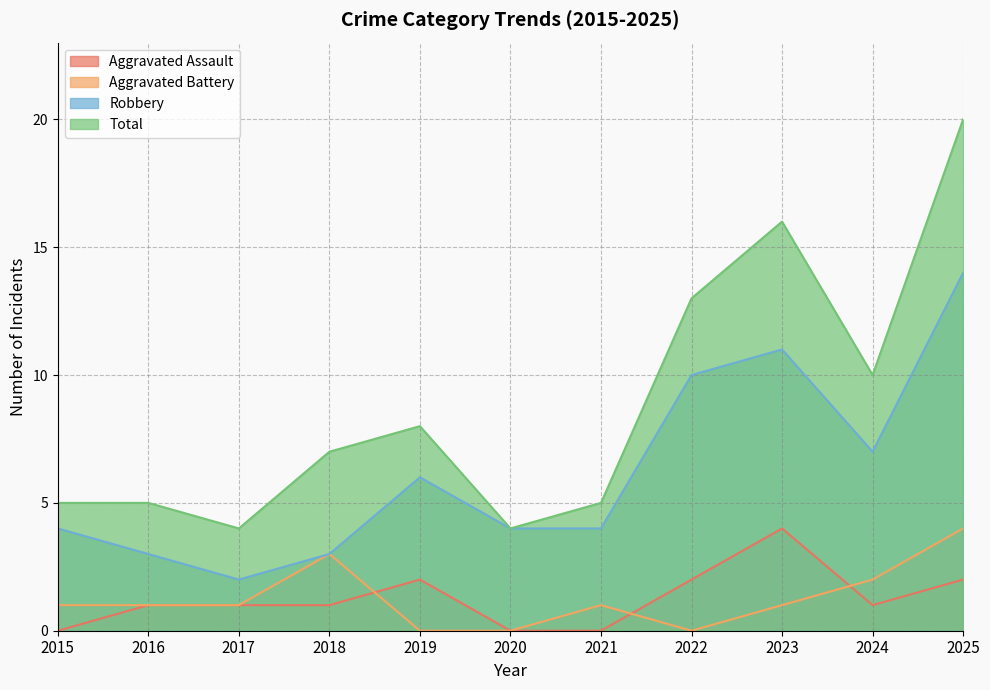

Which series changed the most between 2019 and 2023?

Total